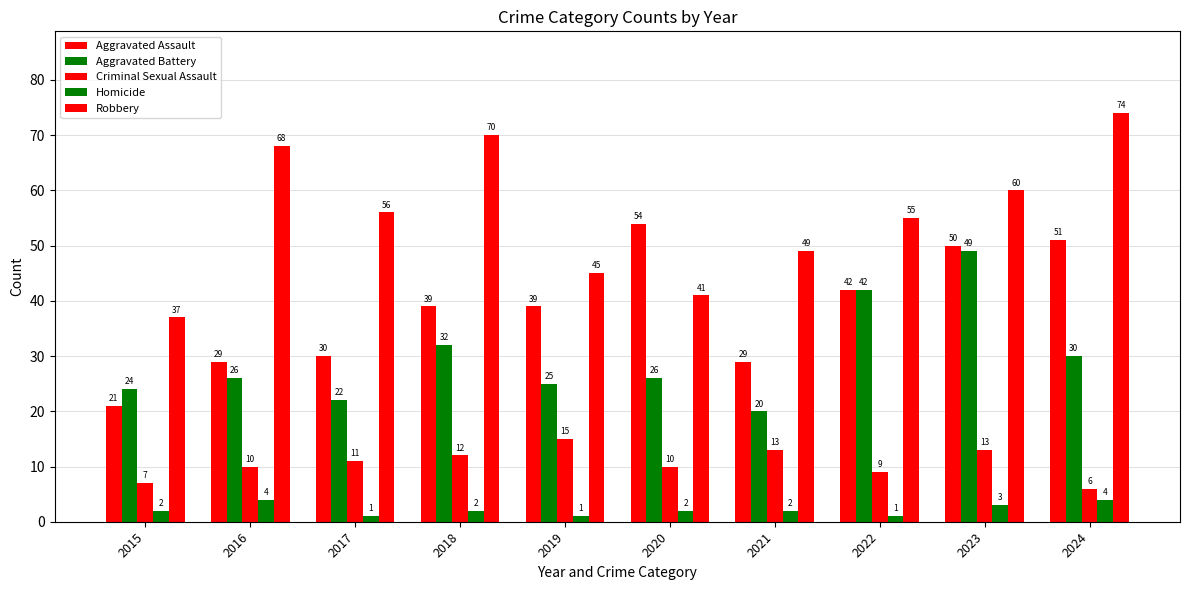

How many groups of bars are there?

10